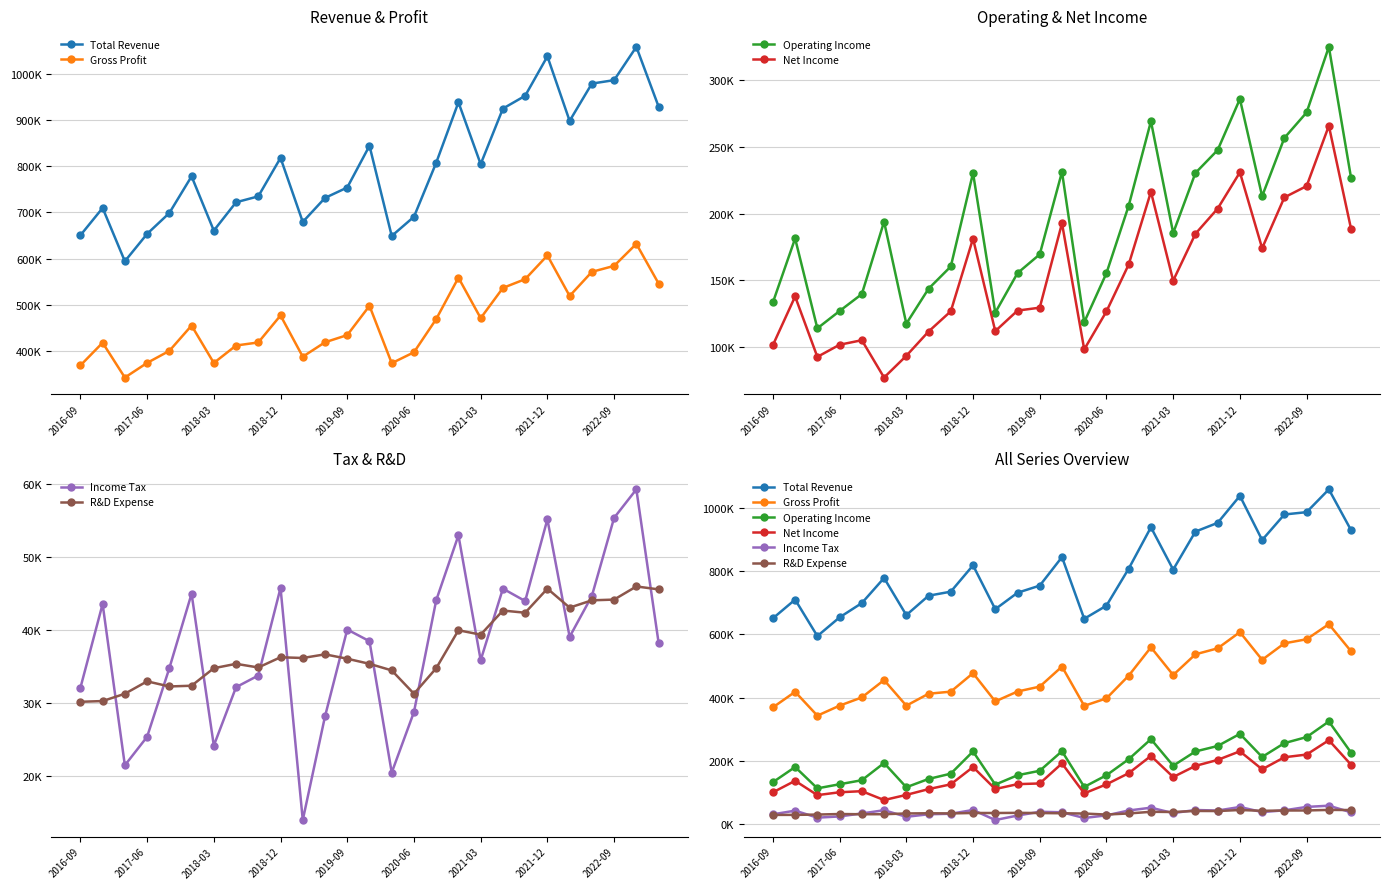

What is the maximum value shown in the chart?

1057700